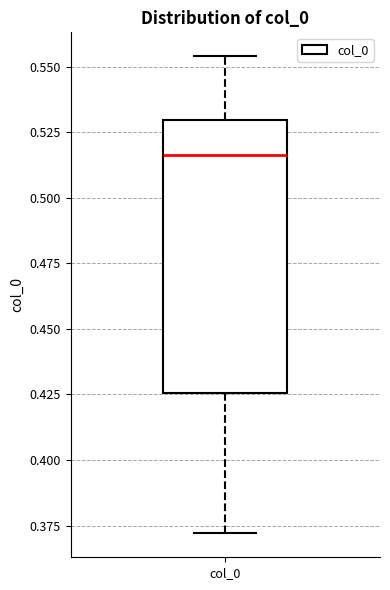

Read this box plot against the y-axis: the position of the median line, the range covered by the box, and the ends of both whiskers. The values are not printed on the chart, so give them approximately, as read against the axis.

median 0.515, box 0.425 to 0.530, whiskers 0.370 to 0.555